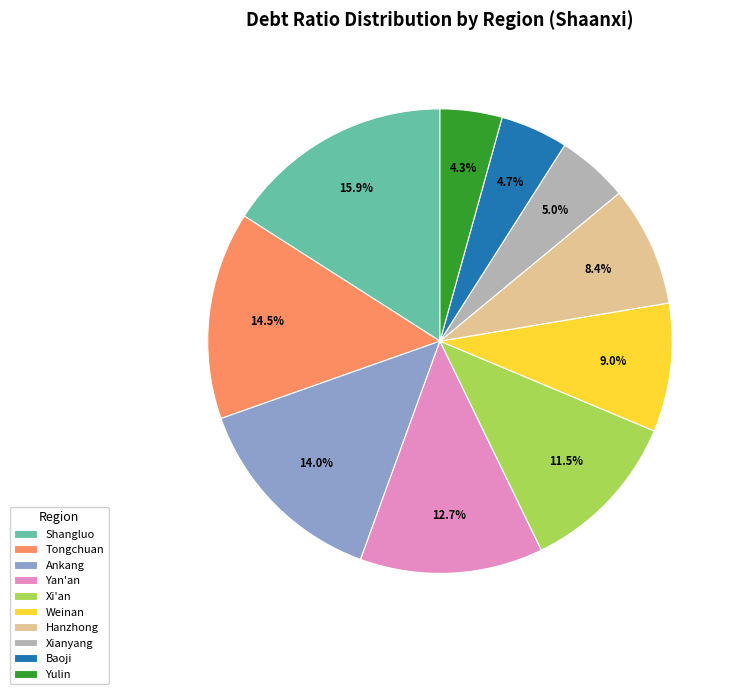

Is it true that Hanzhong is 8% of the pie?

True